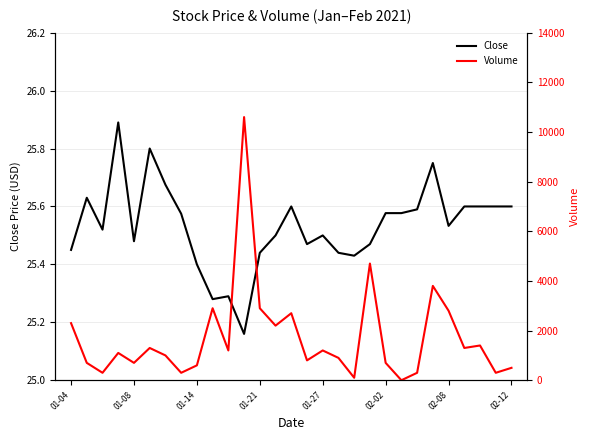

List the series in order of their peak value, highest first.

Volume, Close